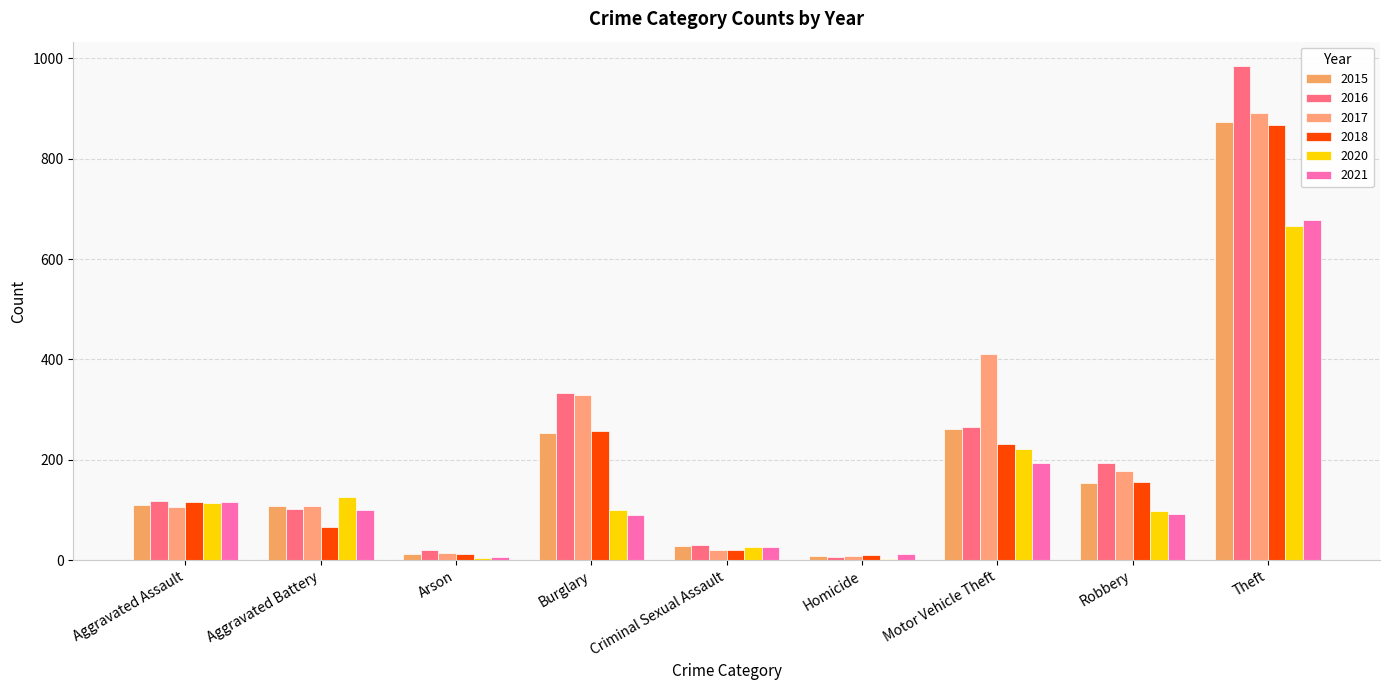

Does the chart contain stacked bars?

No